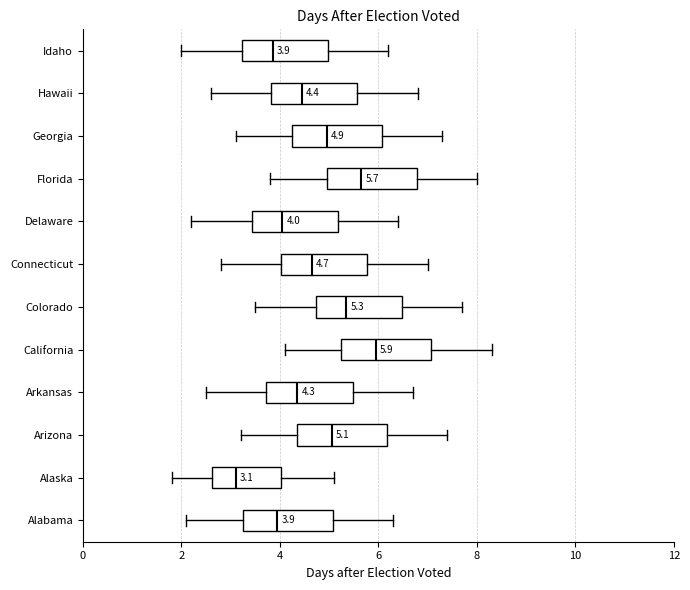

Which box's median line is the furthest to the left?

Alaska